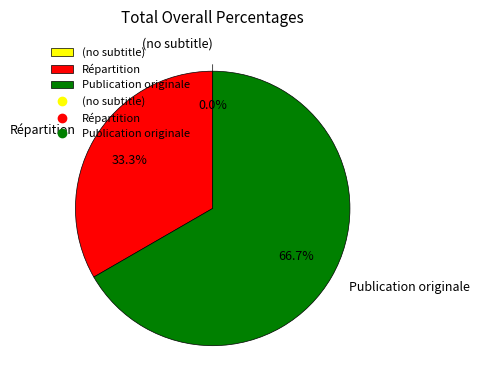

Rank the categories by value from highest to lowest.

Publication originale, Répartition, (no subtitle)